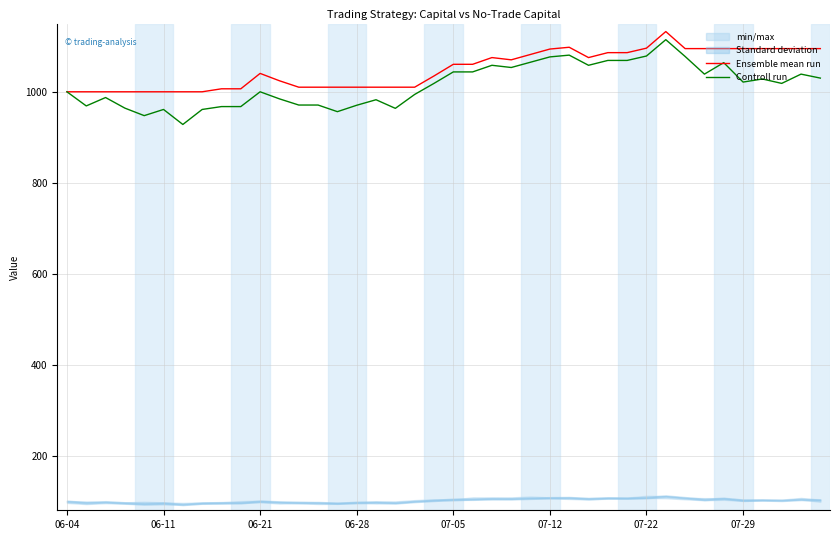

What is the lowest value of the Controll run series?

928.2